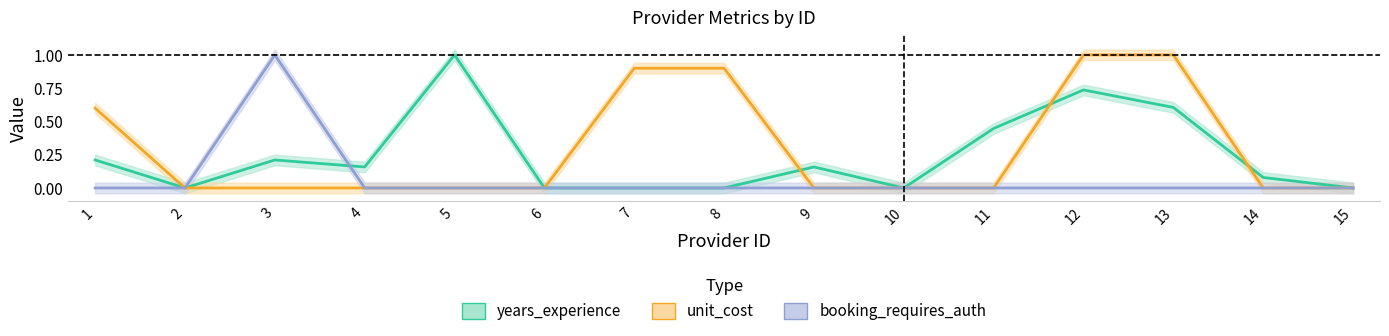

Which series has the largest total across all categories?

unit_cost